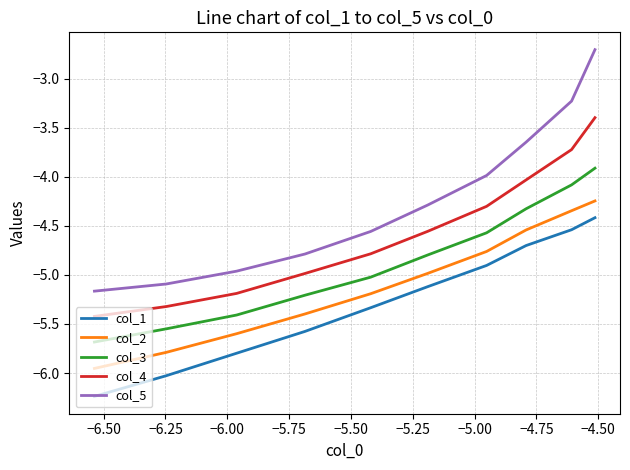

Does the chart display data point markers on the line(s)?

No